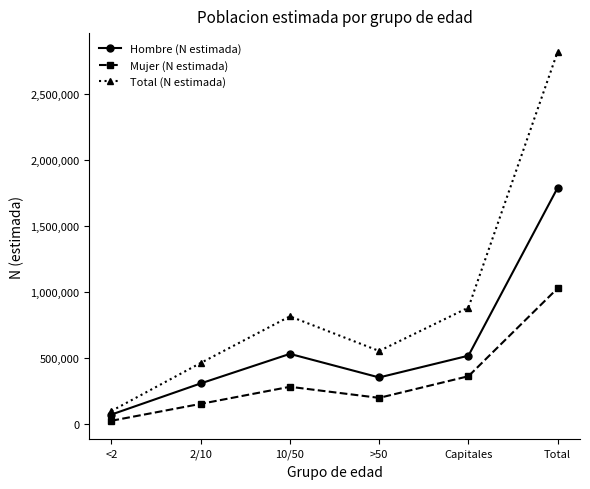

True or false: Mujer (N estimada) and Hombre (N estimada) cross at least once.

False